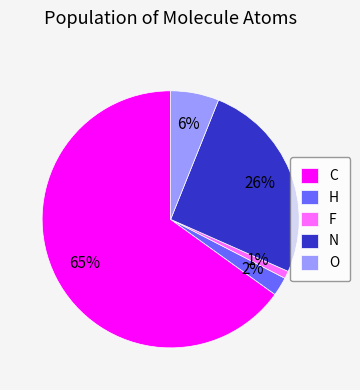

Is the sum of N and H greater than half?

No